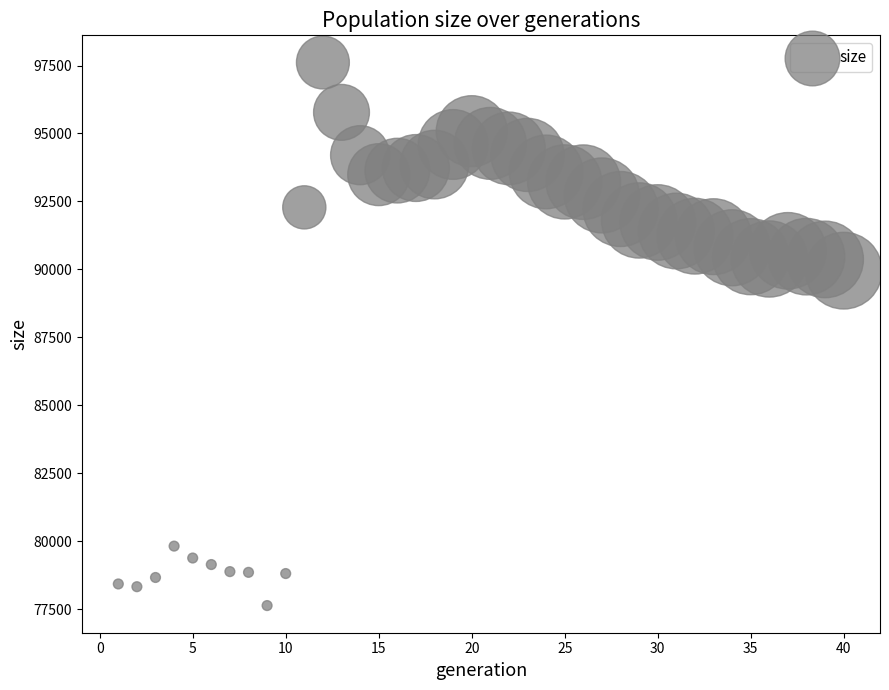

What is the range of X values (max minus min)?

39